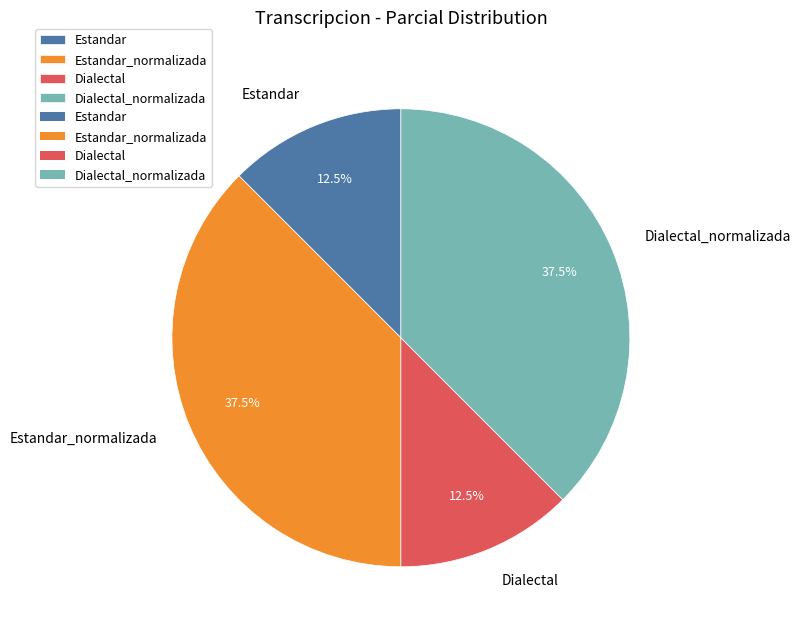

How many slices are in this pie chart?

4